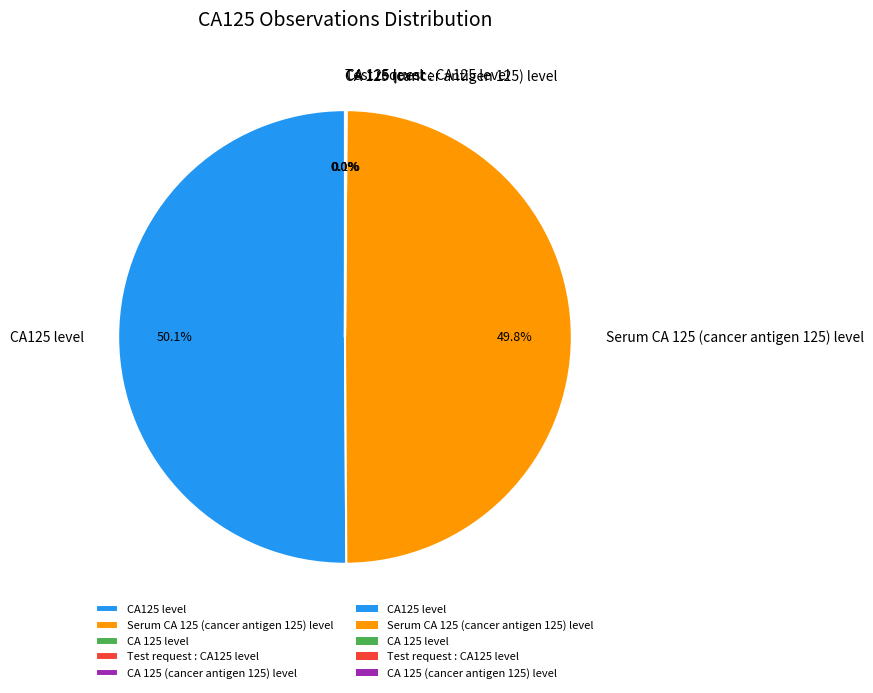

What portion of the pie excludes CA125 level?

49.9%